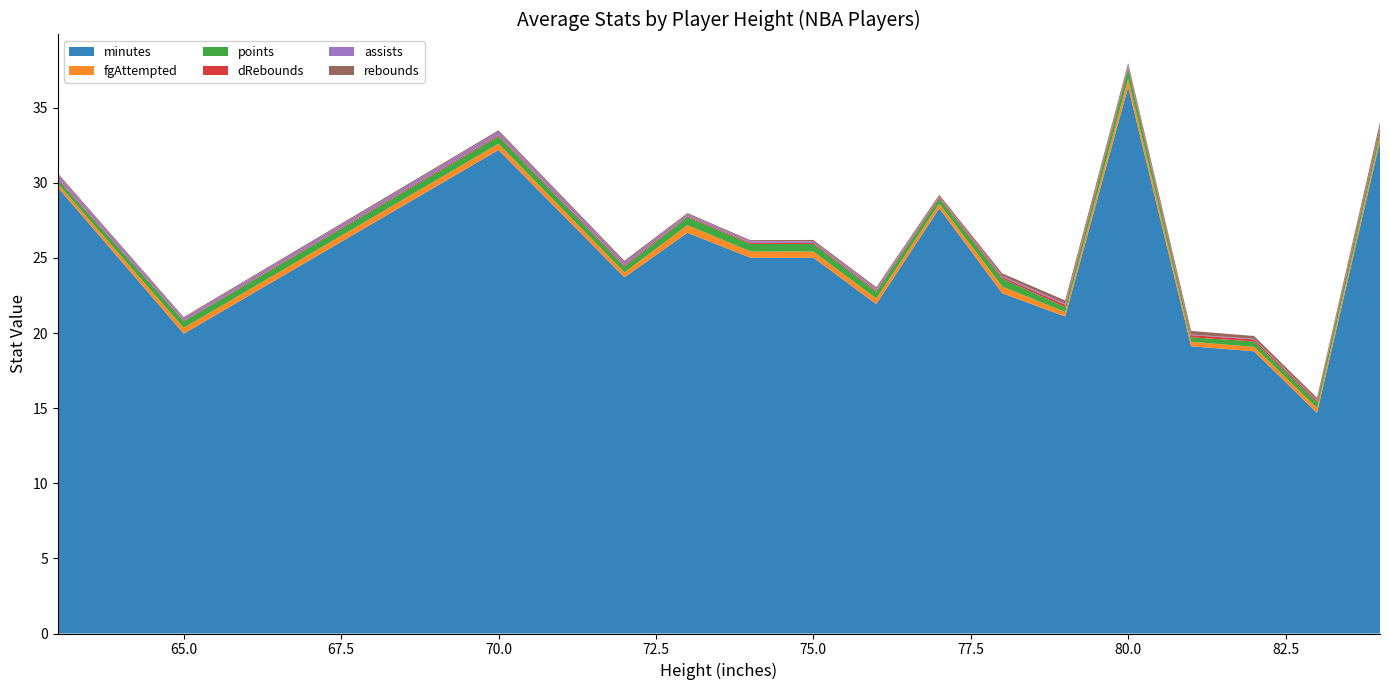

Reading left to right, extract all data points from this chart.

minutes: 29.7	20.0	32.2	23.7	26.7	25.0	25.0	21.9	28.3	22.6	21.1	36.4	19.1	18.8	14.7	32.8
fgAttempted: 0.2	0.4	0.4	0.3	0.5	0.4	0.4	0.4	0.3	0.4	0.3	0.5	0.3	0.3	0.3	0.3
points: 0.3	0.4	0.5	0.4	0.5	0.5	0.5	0.5	0.4	0.5	0.3	0.7	0.3	0.4	0.4	0.4
dRebounds: 0.1	0.0	0.1	0.1	0.1	0.1	0.1	0.1	0.1	0.1	0.2	0.1	0.2	0.1	0.1	0.2
assists: 0.3	0.2	0.2	0.2	0.1	0.1	0.1	0.1	0.1	0.1	0.1	0.1	0.0	0.0	0.0	0.1
rebounds: 0.1	0.1	0.1	0.1	0.1	0.1	0.1	0.1	0.1	0.2	0.2	0.2	0.2	0.2	0.2	0.3